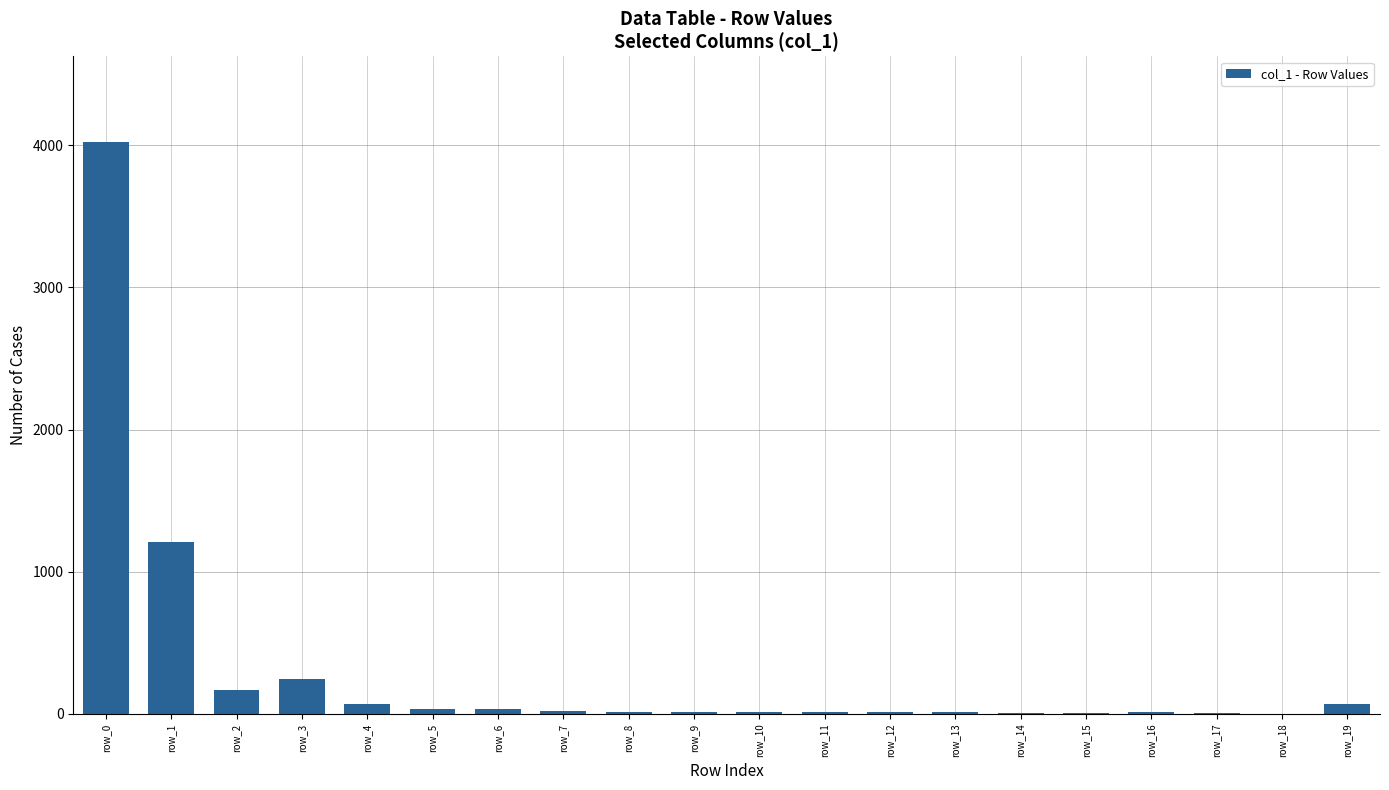

What is the average value?

301